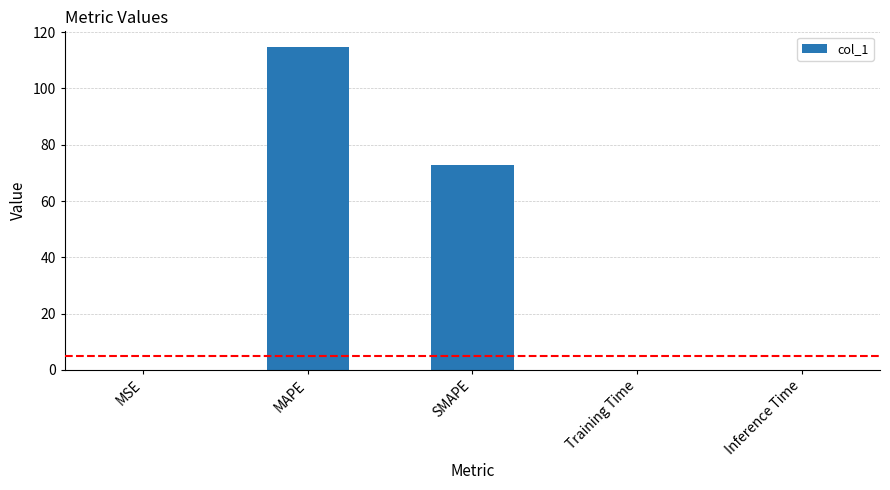

At which category does the chart reach its peak across all series?

MAPE